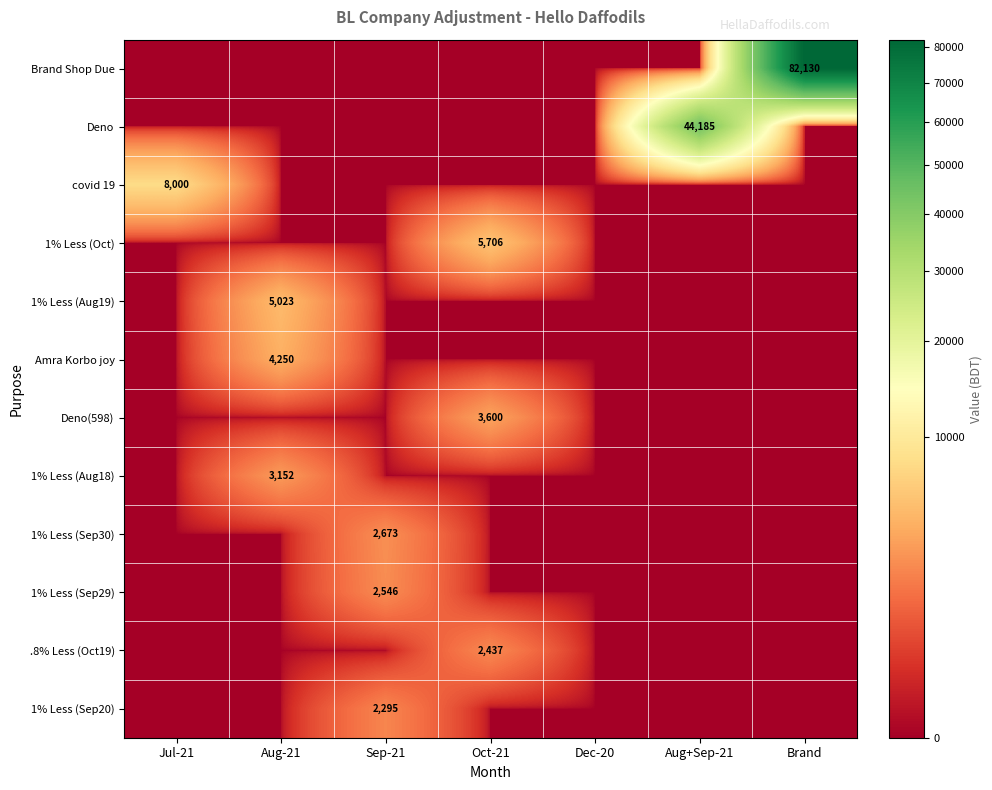

How many data points does each series have?

7